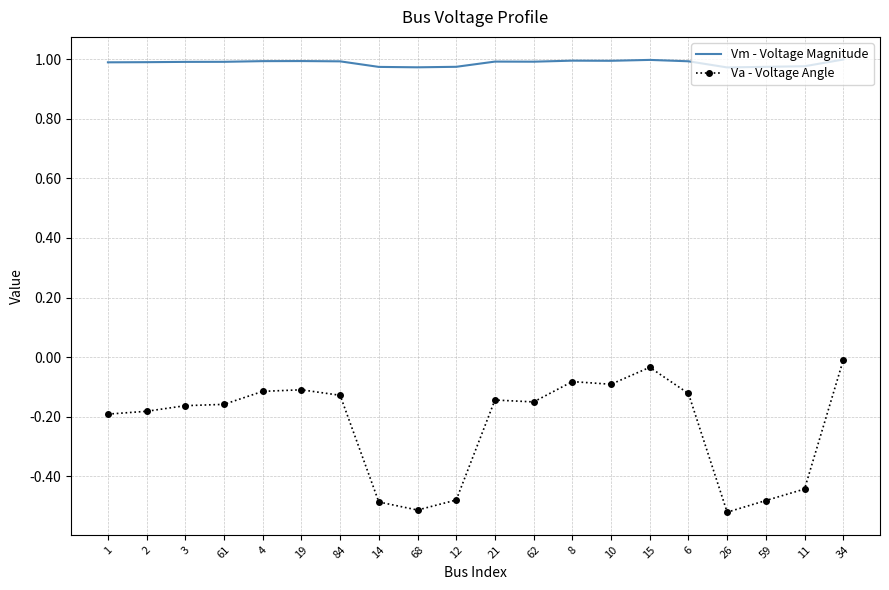

What is the spread (max minus min) of values at 14?

1.5